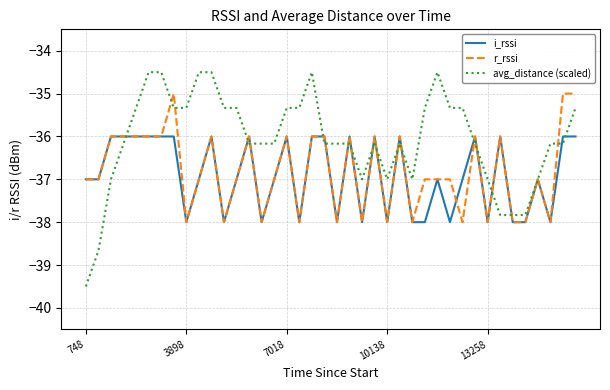

What is the maximum value shown in the chart?

-34.5